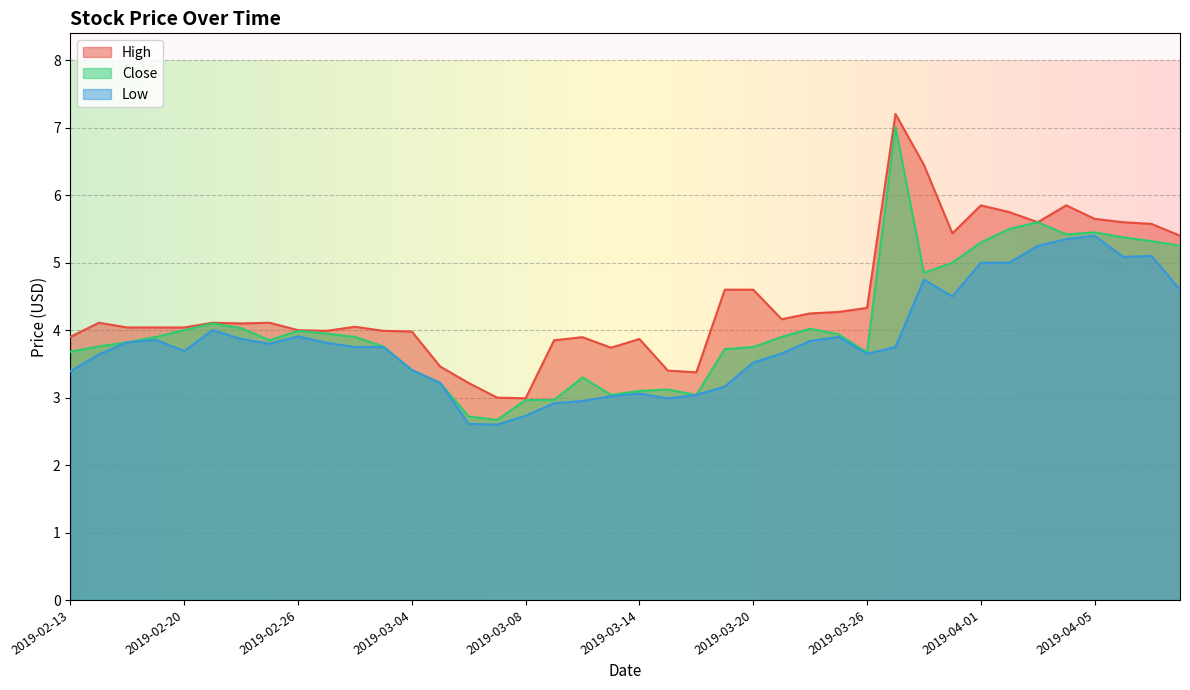

True or false: Close has a value of 3.0 at 2019-03-08.

True